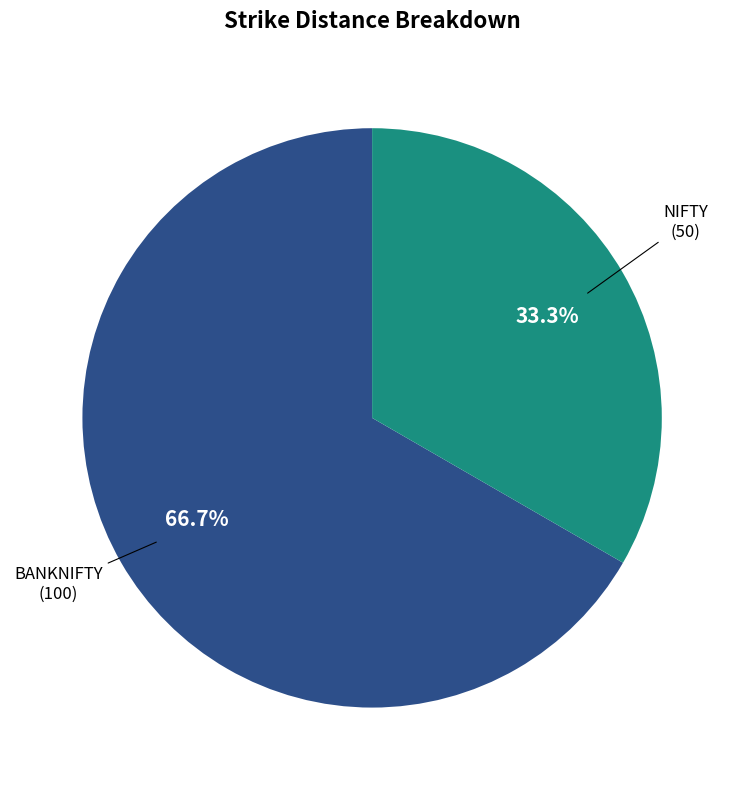

Does NIFTY represent more than half of the total?

No